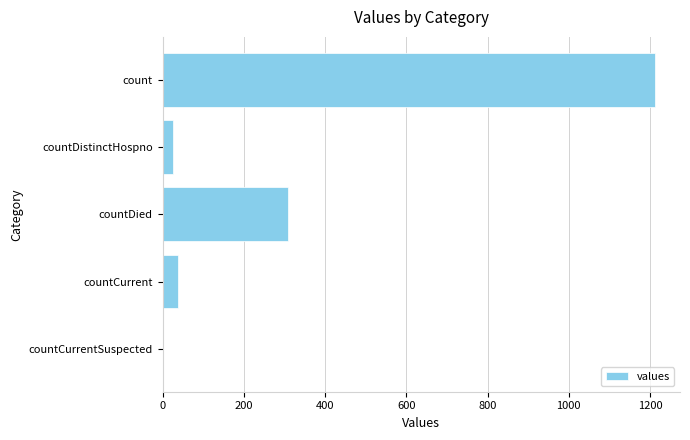

The value at countDistinctHospno is 27. True or false?

True